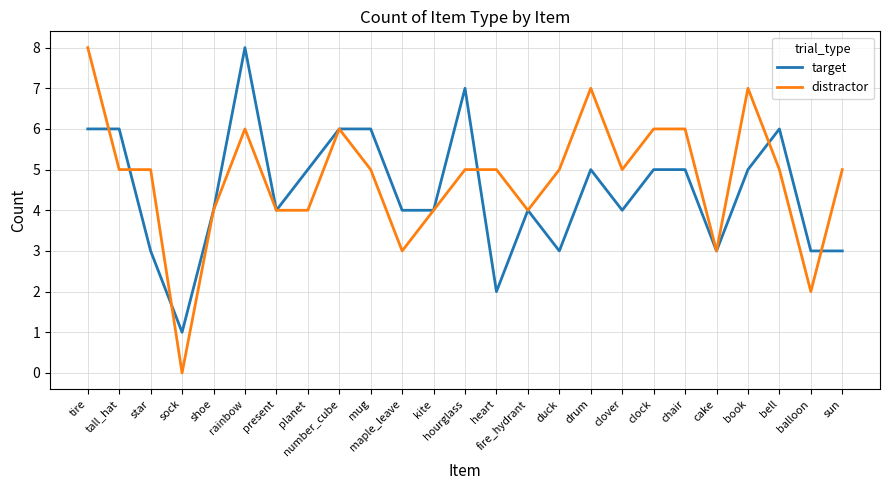

What is the spread (max minus min) of values at book?

2